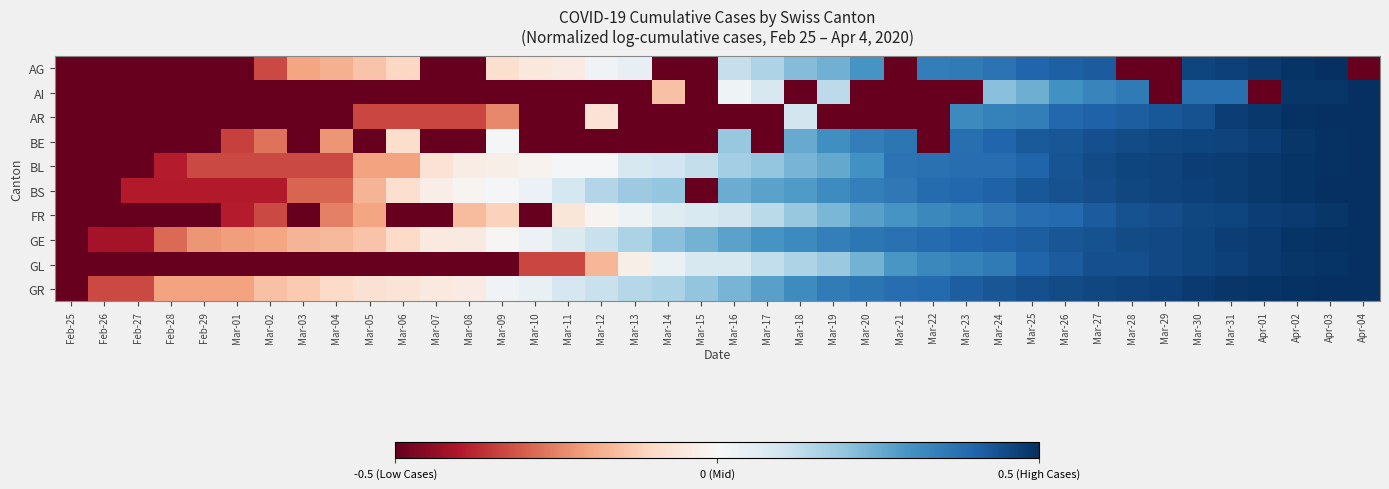

What is the total value across all series at Apr-03?

4.9